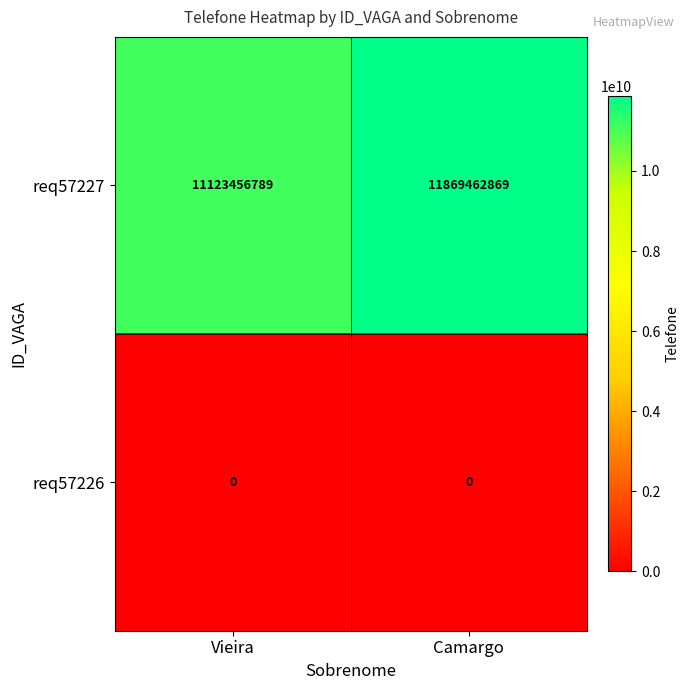

Which label corresponds to the largest value in the chart?

Camargo